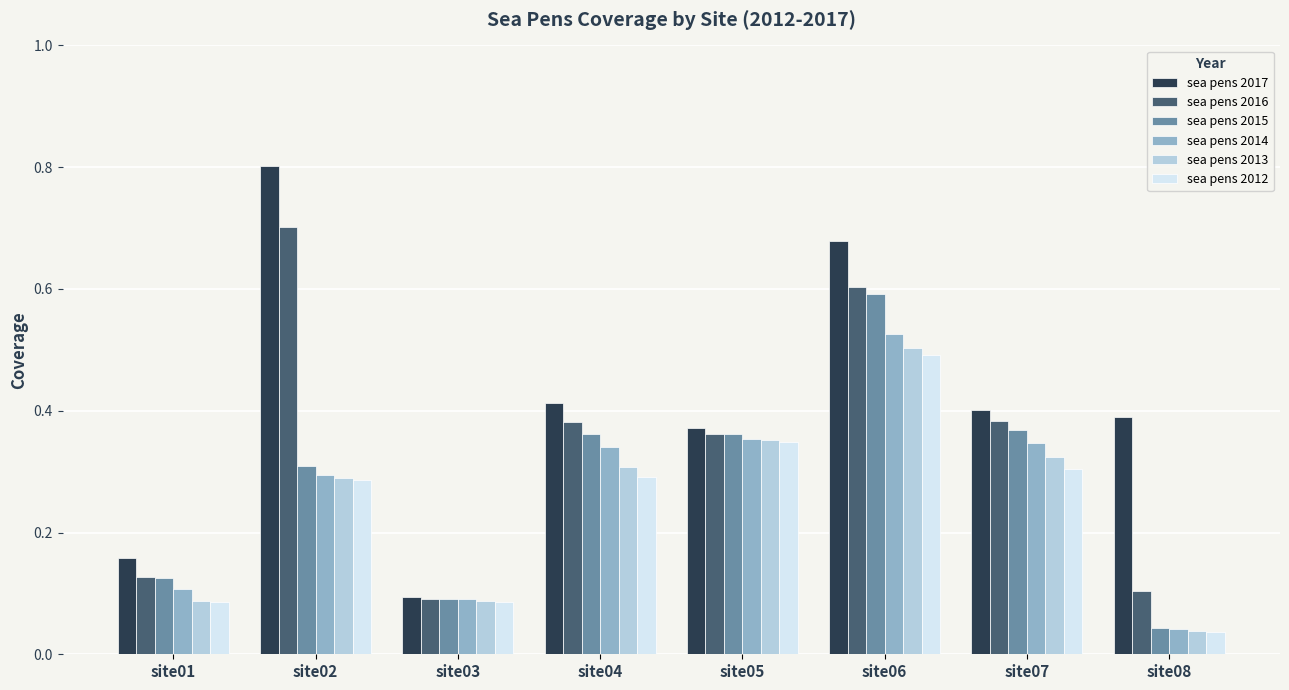

Where is sea pens 2015 nearest to the value 0?

site08